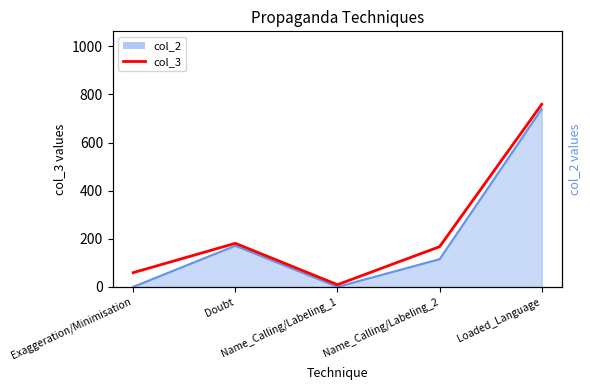

What position from the left is Doubt?

2